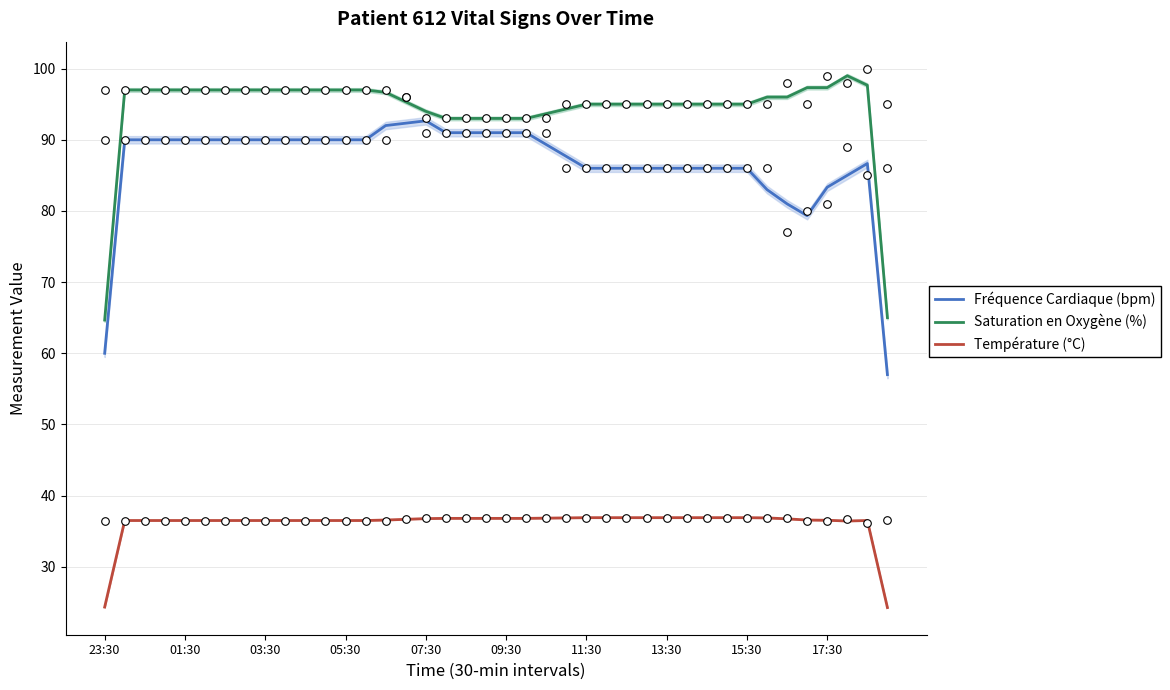

At which category is the sum across all series the highest?

14